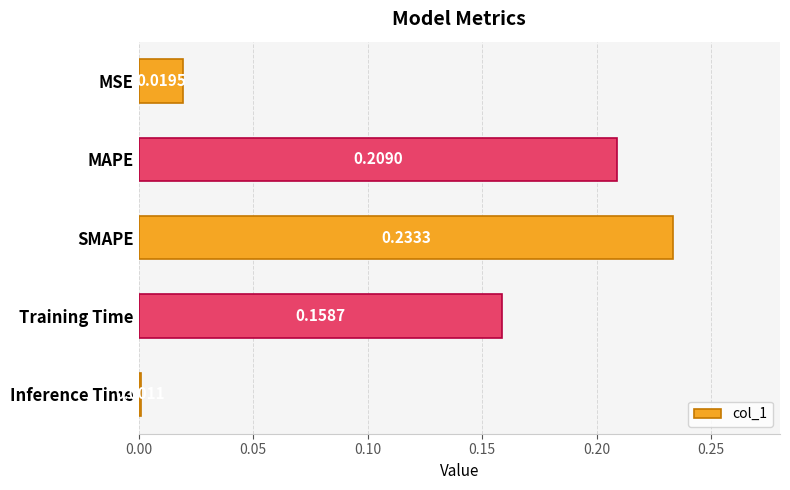

What is the change in value from MSE to MAPE?

+0.2